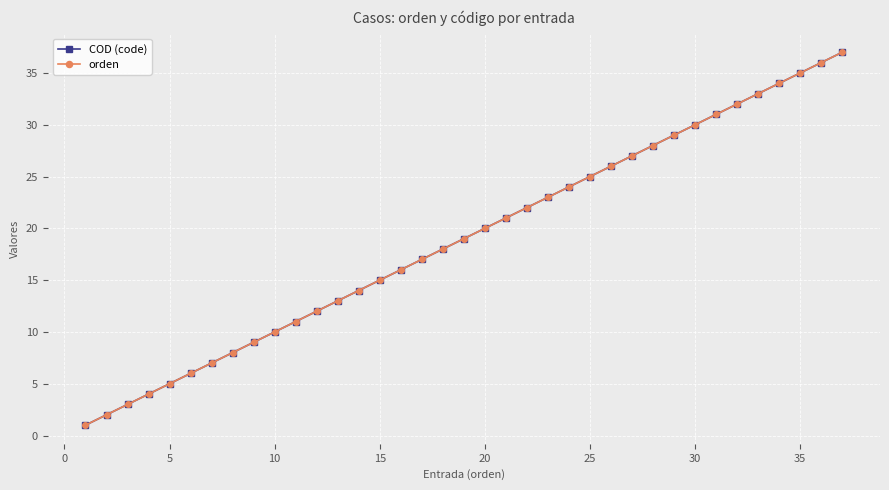

Is this an area chart (filled region under the line)?

No